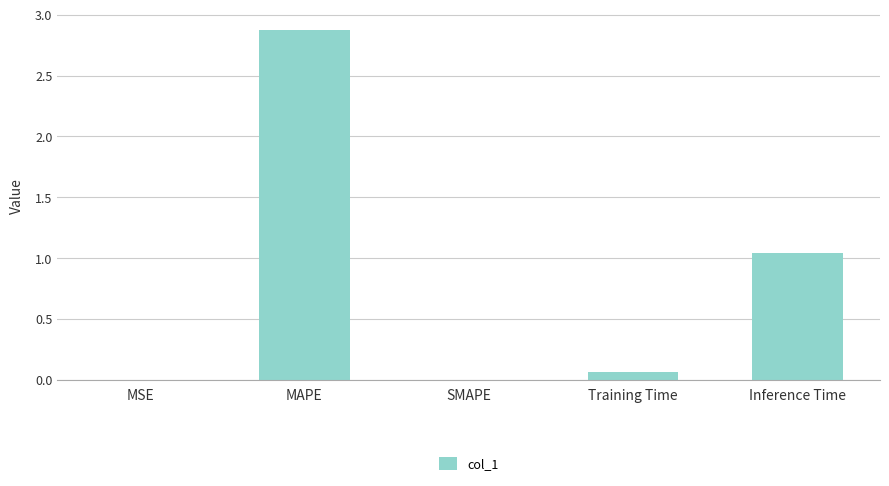

What is the maximum value shown in the chart?

2.9